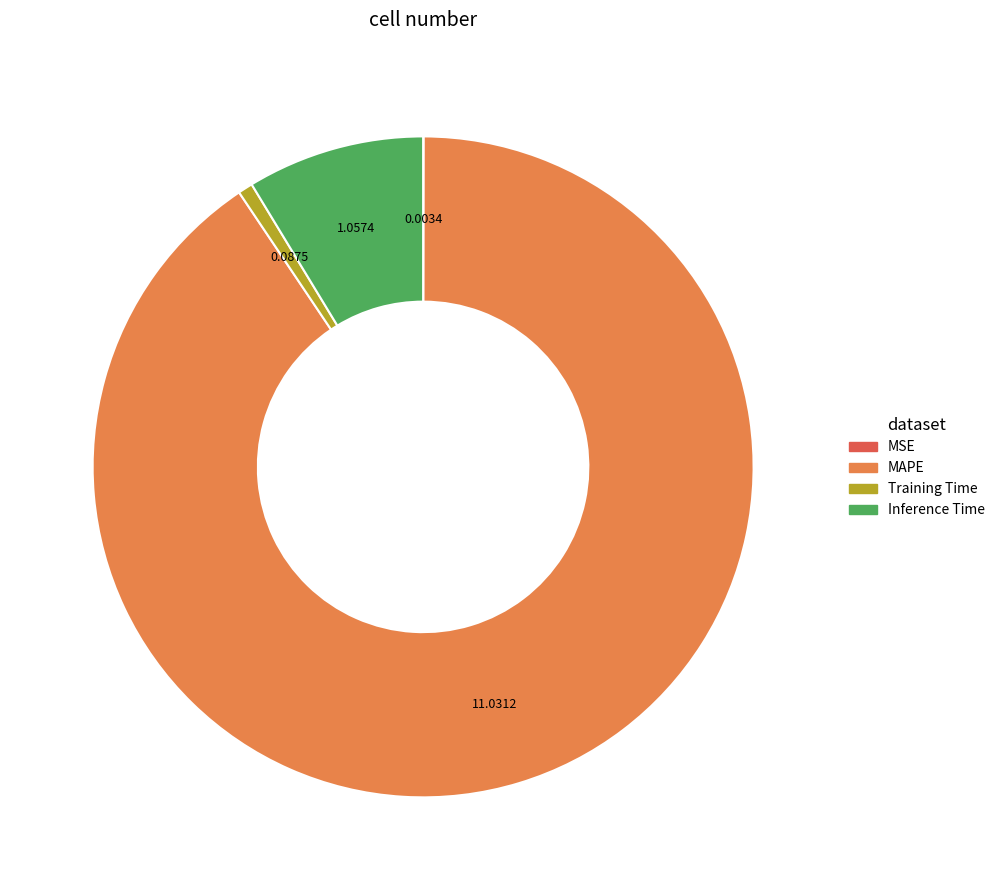

Between Training Time and MAPE, which is larger?

MAPE